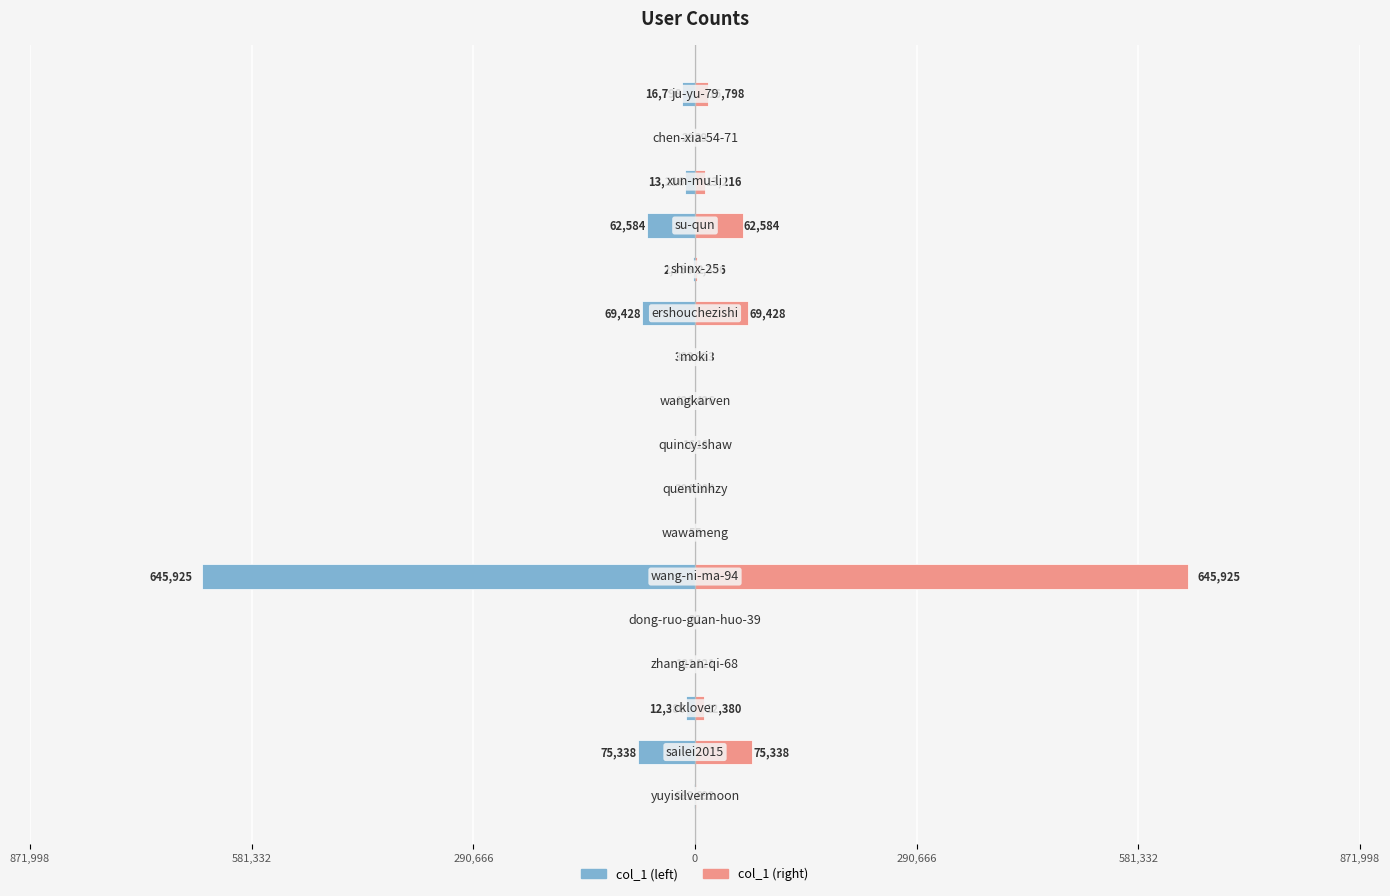

Between 581,332 and 8, which series saw the biggest shift?

col_1 (left)